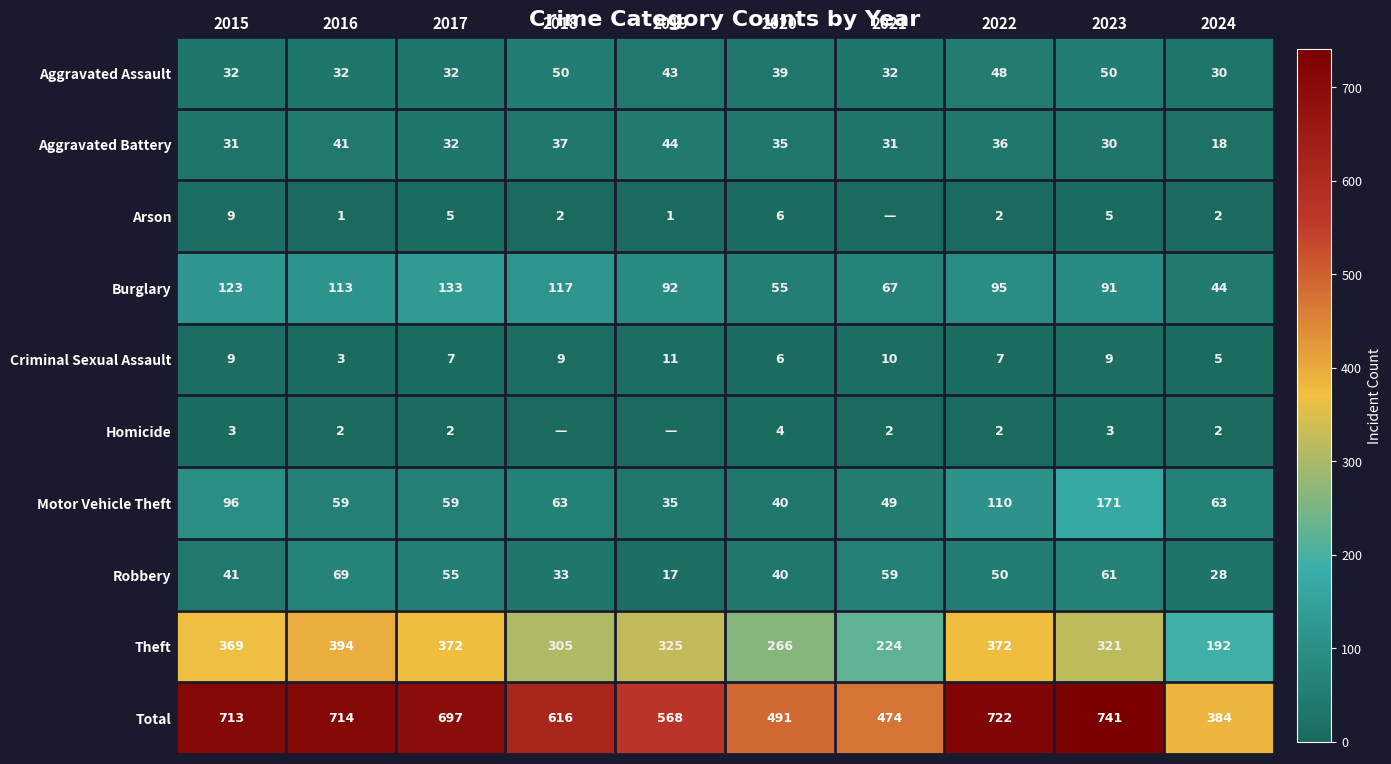

True or false: Criminal Sexual Assault has a value of 9 at 2018.

True